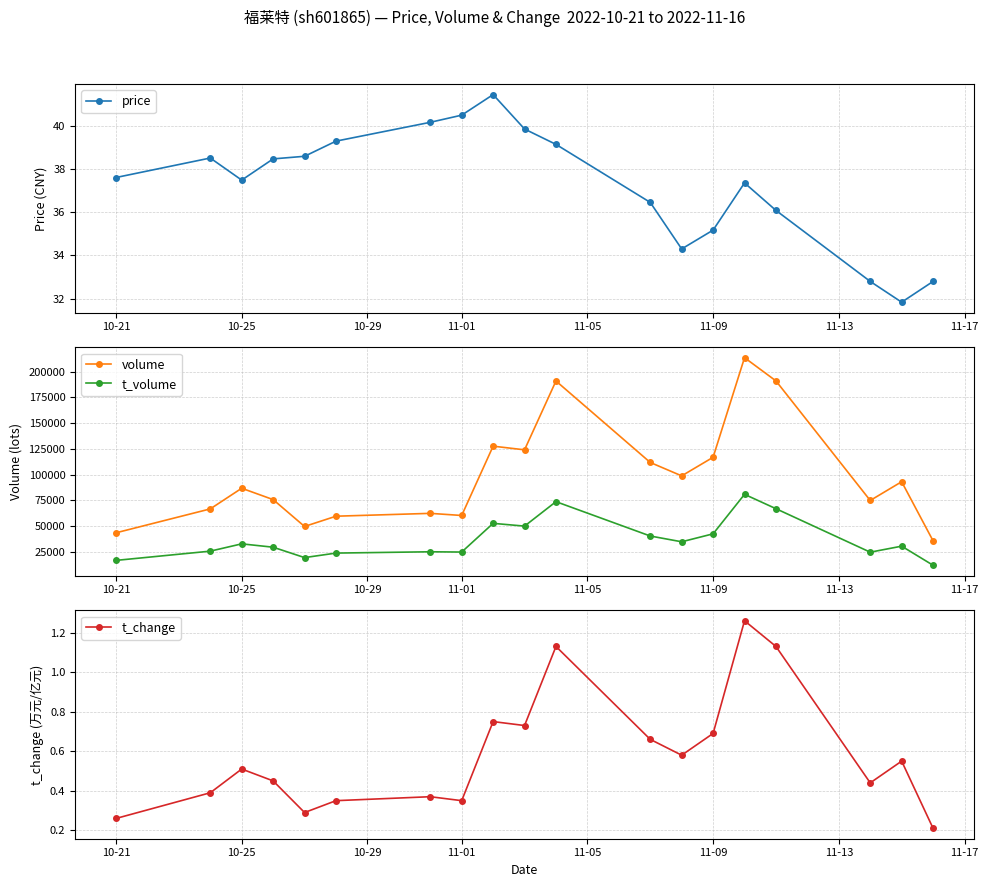

What are all the series names shown in the legend?

price, volume, t_volume, t_change